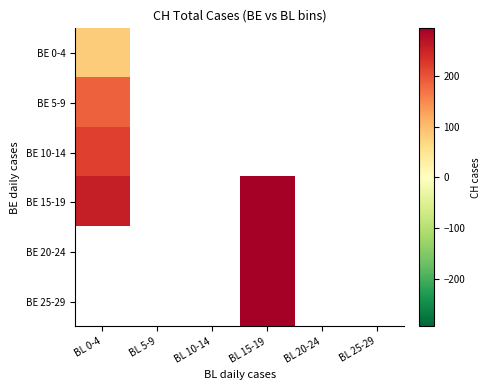

What is the maximum value for BE 5-9?

188.0